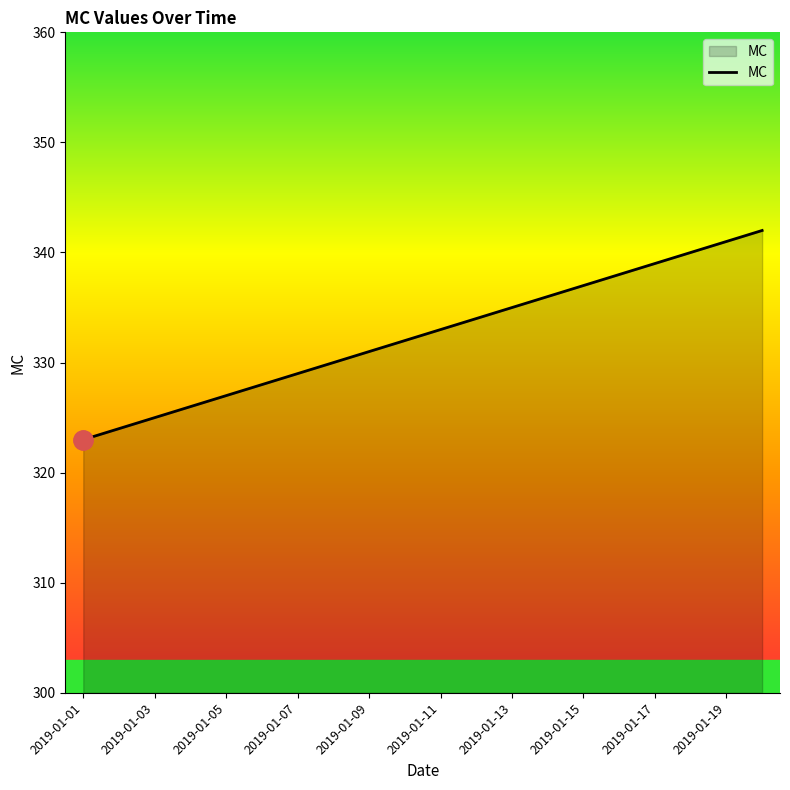

What is the difference between the maximum and minimum values?

19